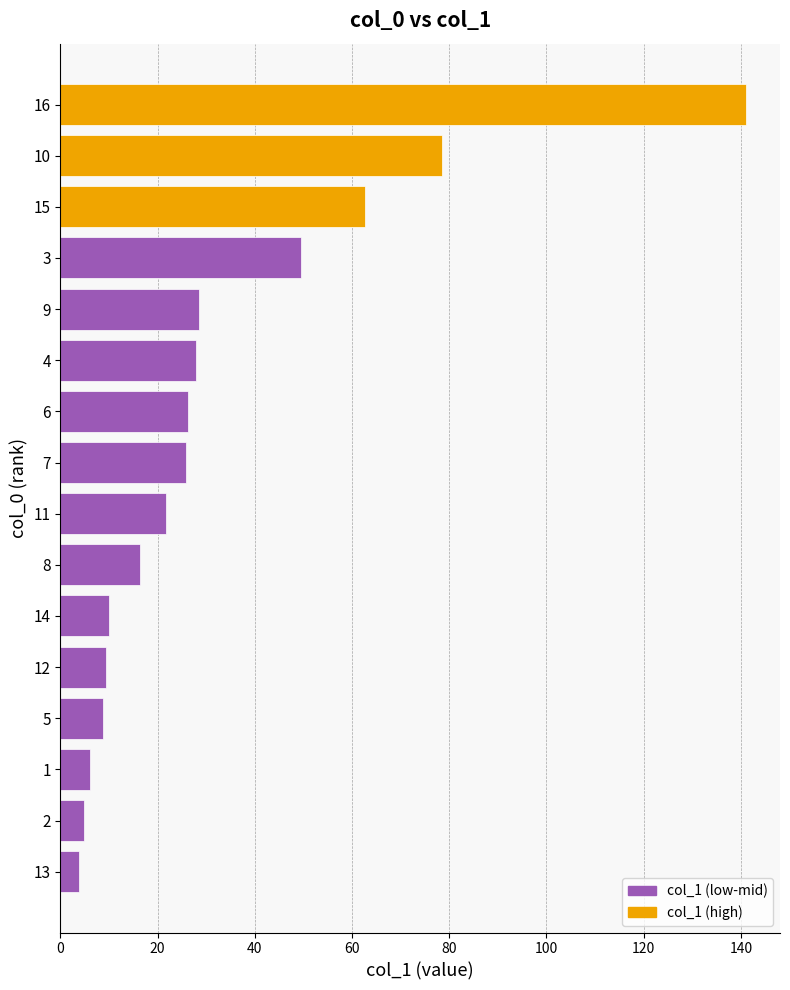

What is the change in value from 15 to 4?

-34.7